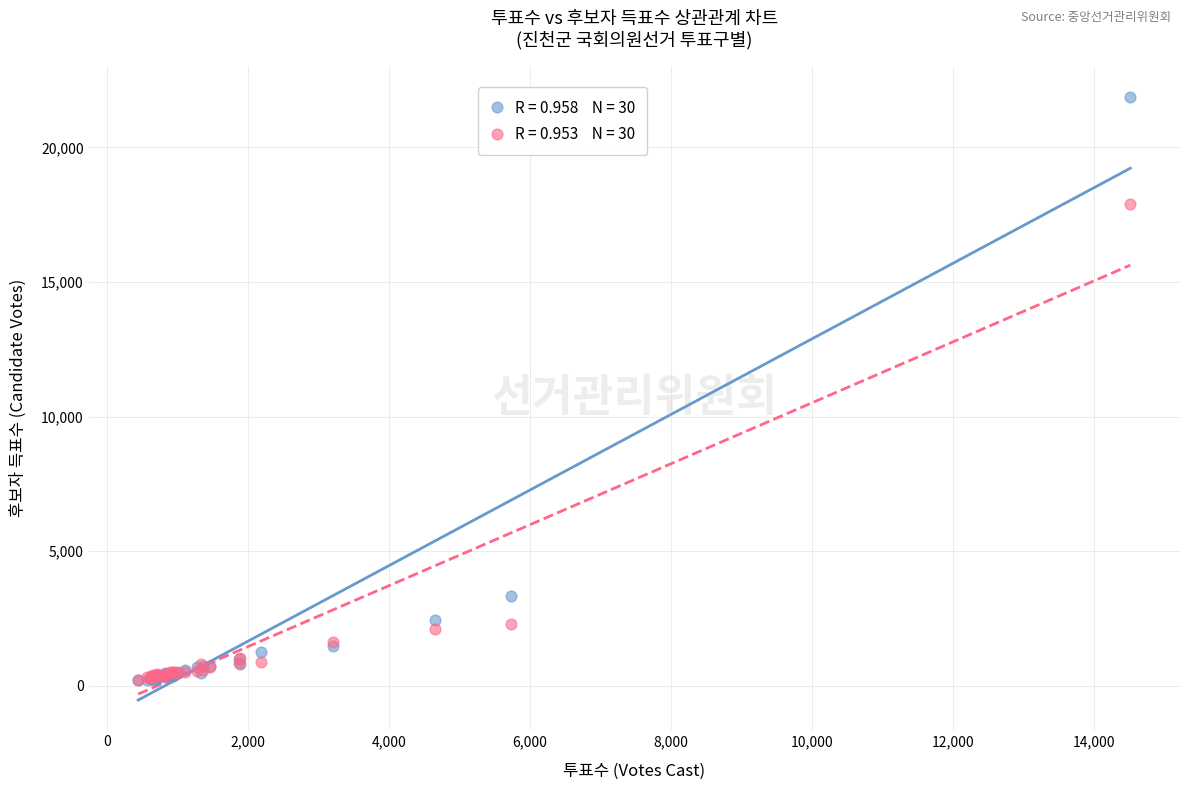

Across all series, what Y value is closest to 11049?

17908